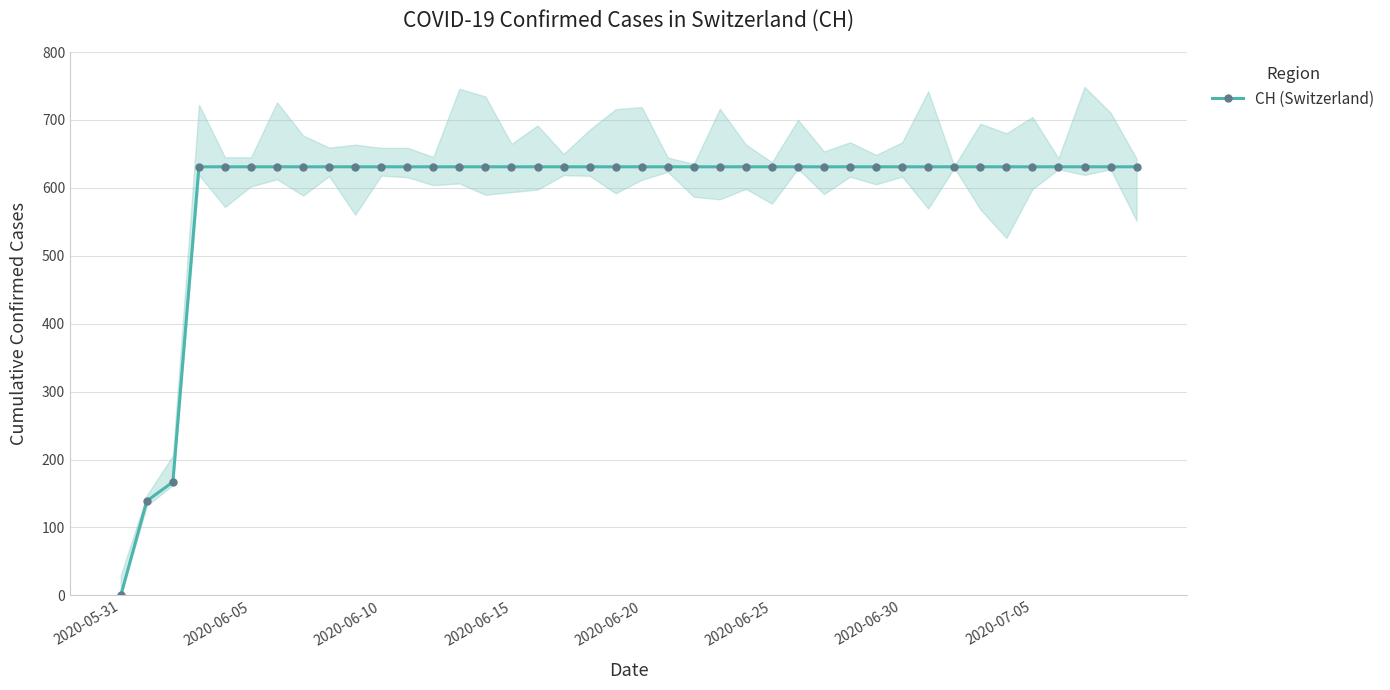

Is it true that CH (Switzerland) equals -390 at 2020-05-31?

False